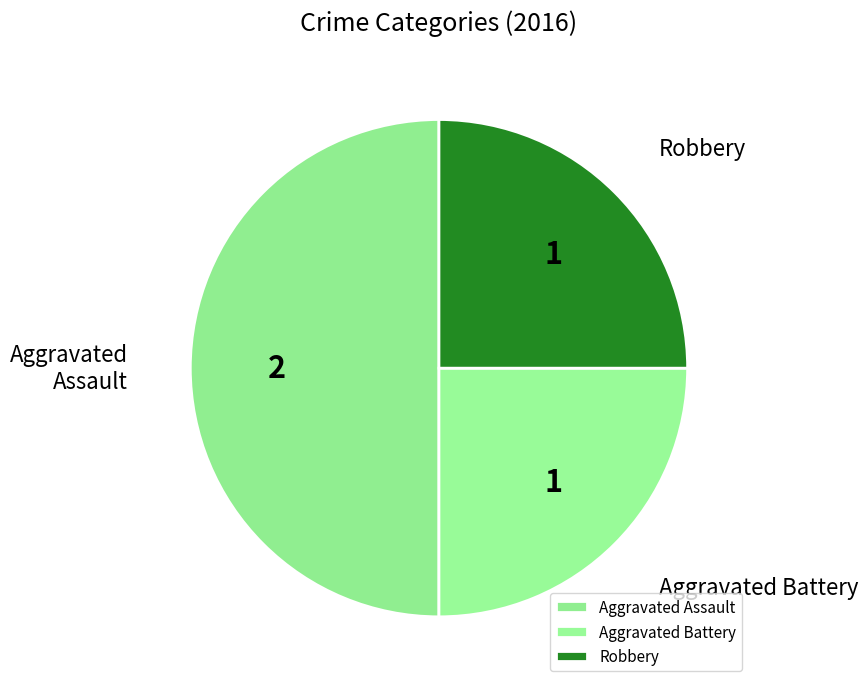

Does Robbery account for over 50% of the chart?

No